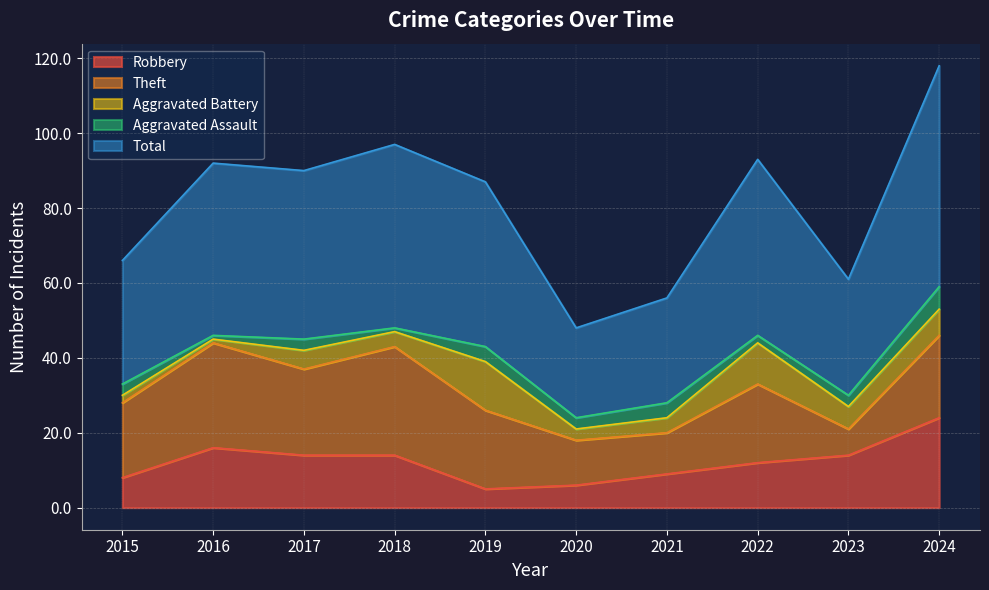

At 2024, list the series in order from smallest to largest.

Aggravated Assault, Aggravated Battery, Theft, Robbery, Total